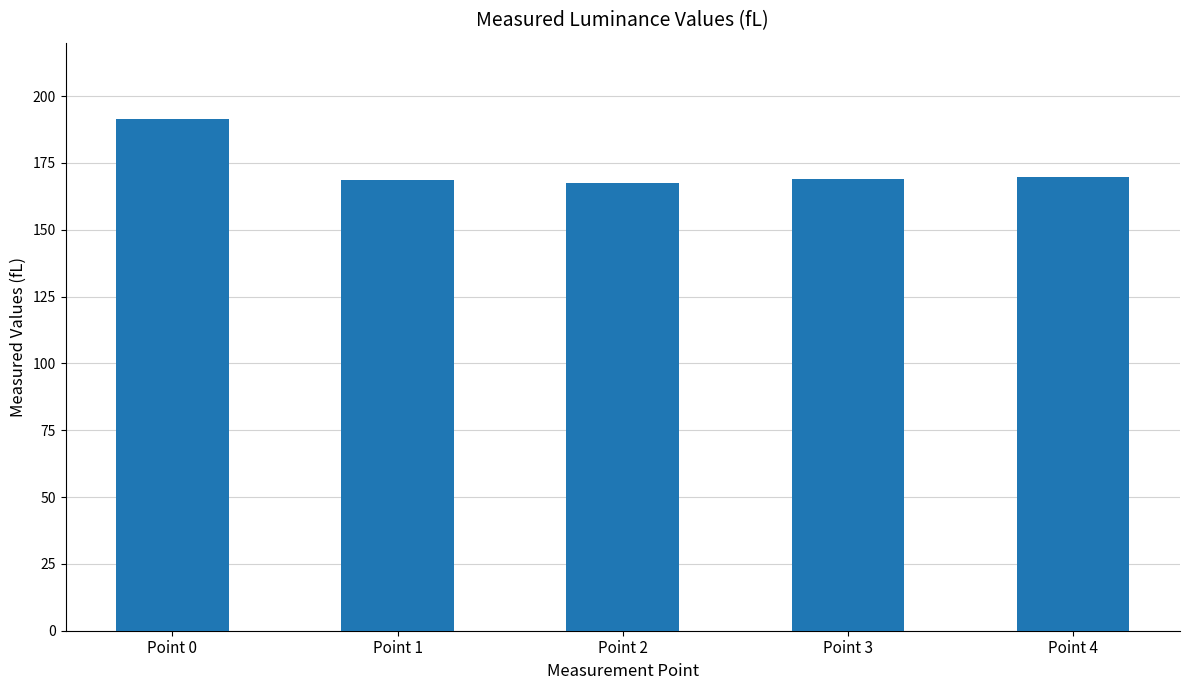

How many bars are there in total?

5